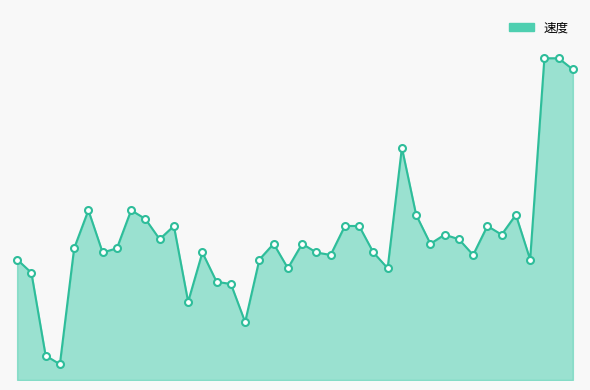

Is this an area chart (filled region under the line)?

Yes